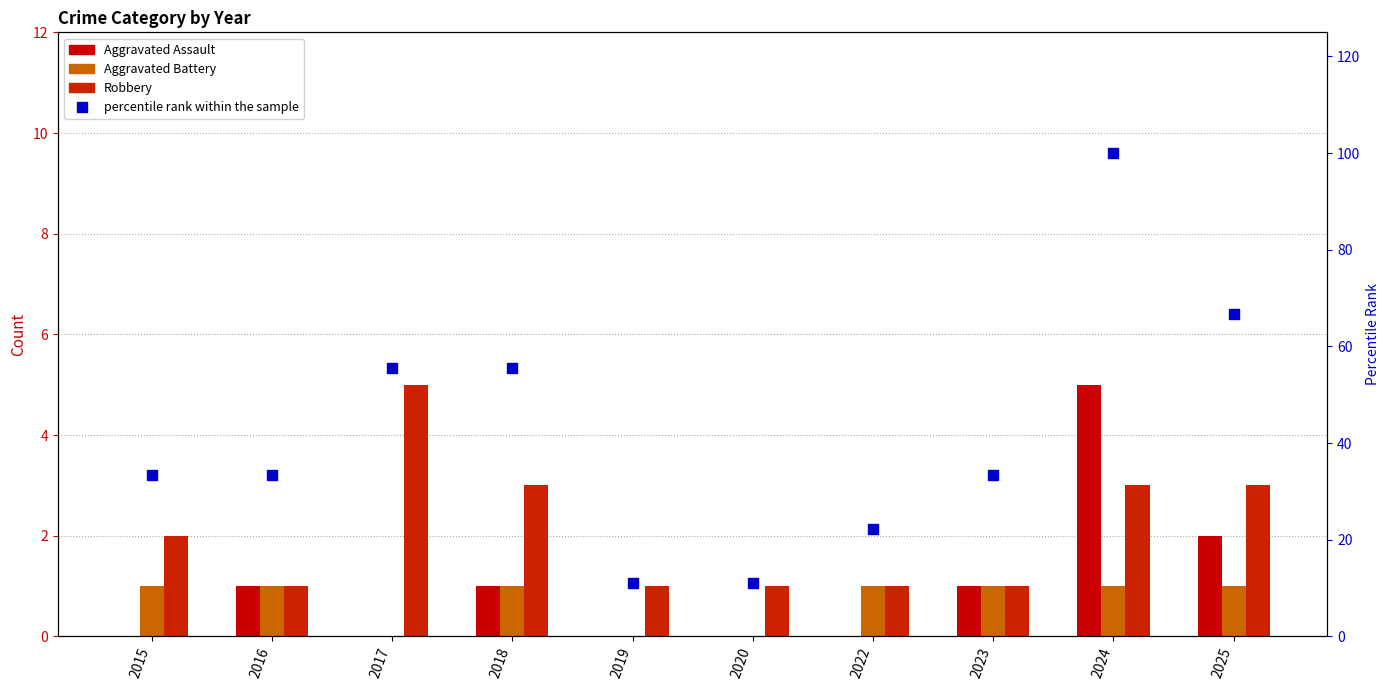

Is the value of Aggravated Battery at 2019 greater than the value of percentile rank within the sample at 2025?

No